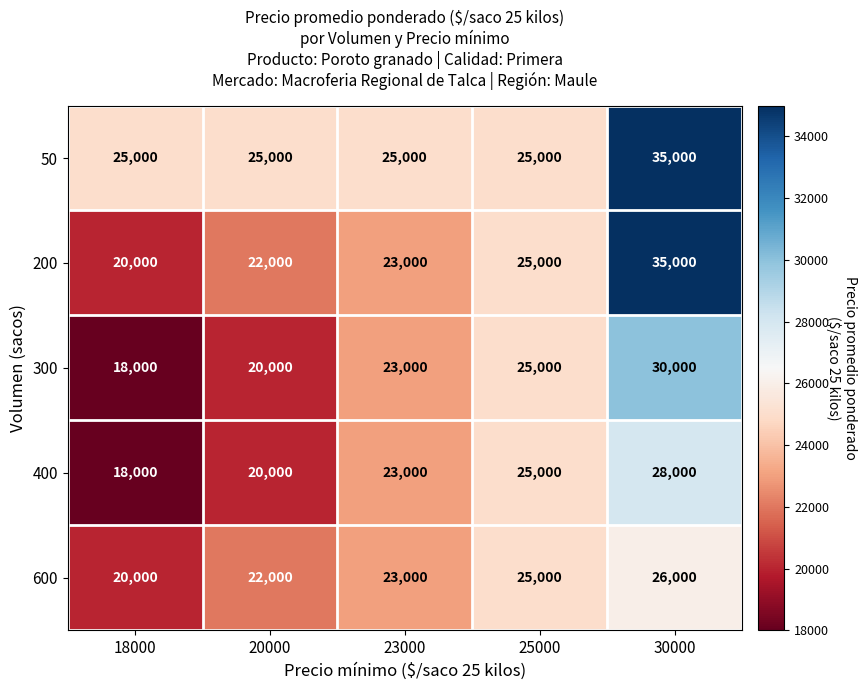

What is the spread (max minus min) of values at 20000?

5000